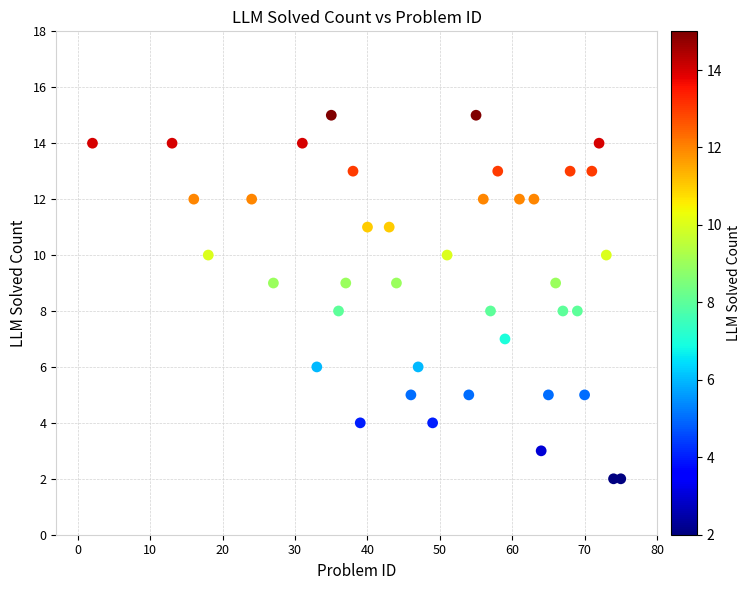

What is the range of X values (max minus min)?

73